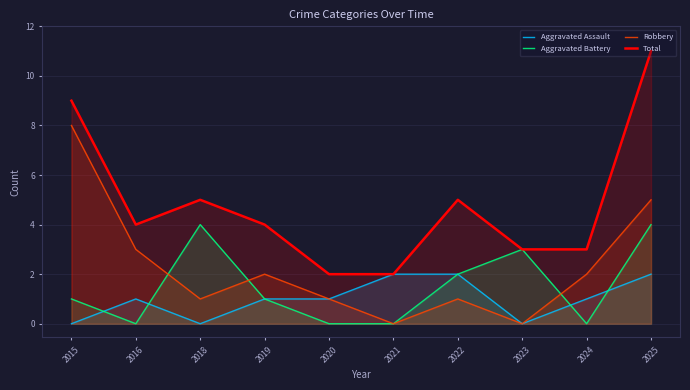

Is it true that Total equals 5 at 2018?

True